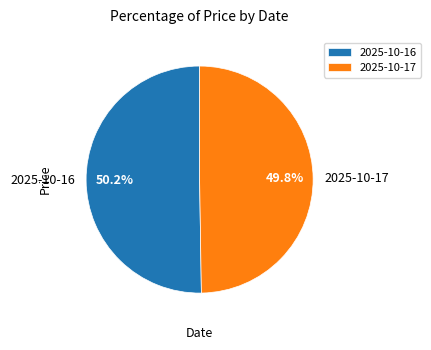

Is there a majority slice in this chart?

Yes